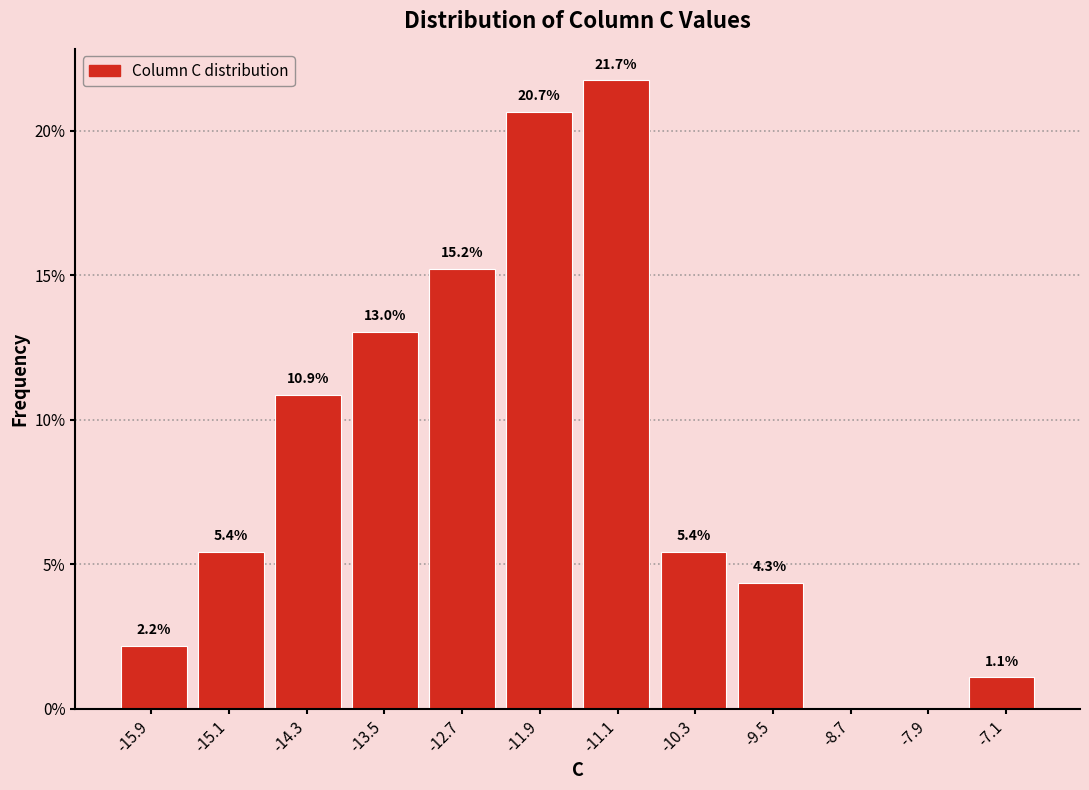

Which range on the x-axis has the tallest bar?

-11.5 to -10.7